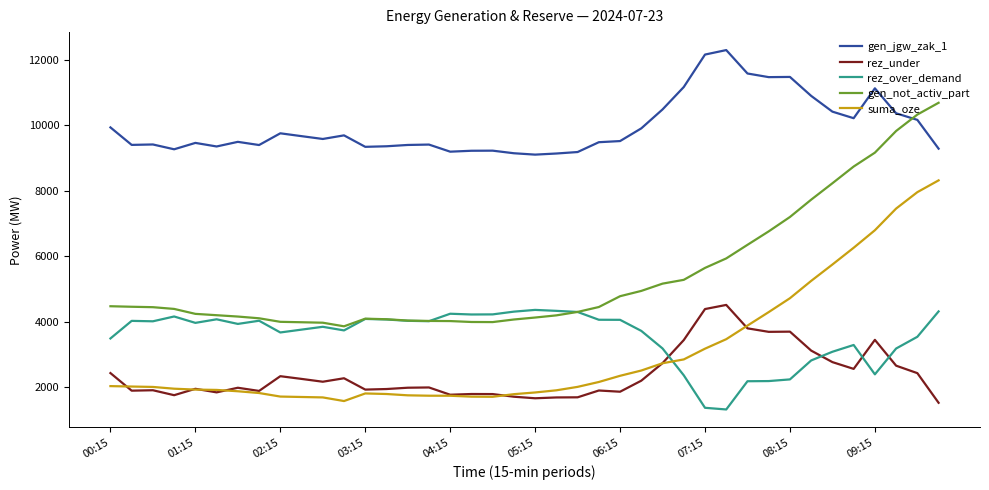

True or false: gen_jgw_zak_1 and suma_oze cross at least once.

False